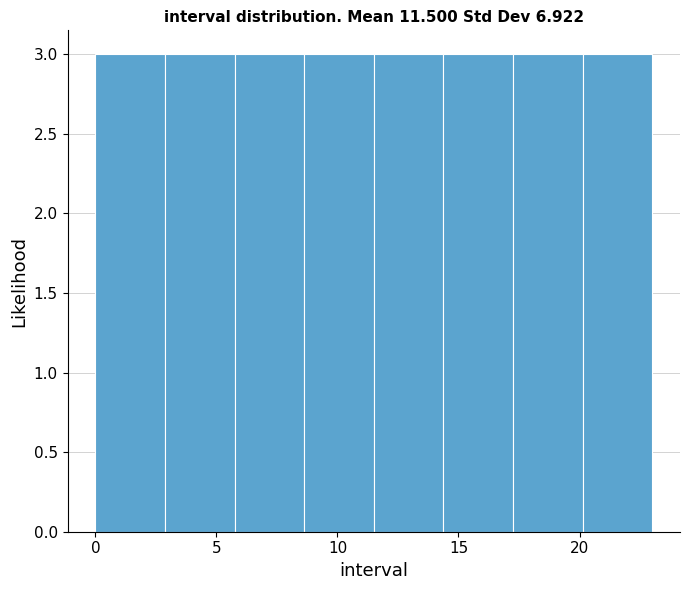

What is the height of the bar covering 20.0 to 23.0 on the x-axis? Neither the bar edges nor the heights are printed on the chart, so give them approximately, as read against the axes.

3